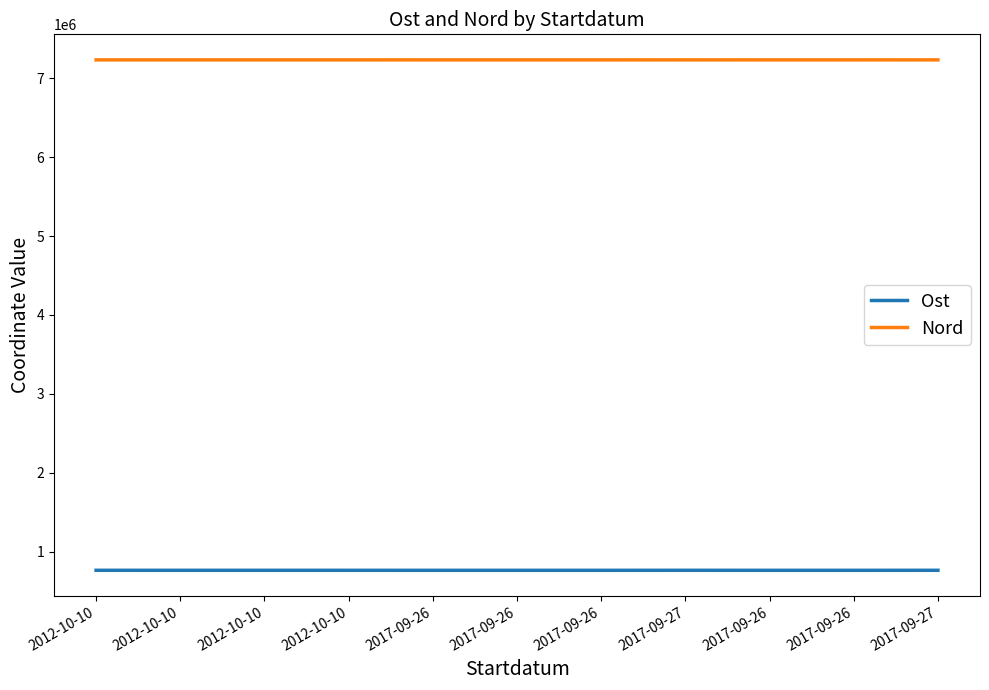

Where is the first local maximum for Nord?

2012-10-10